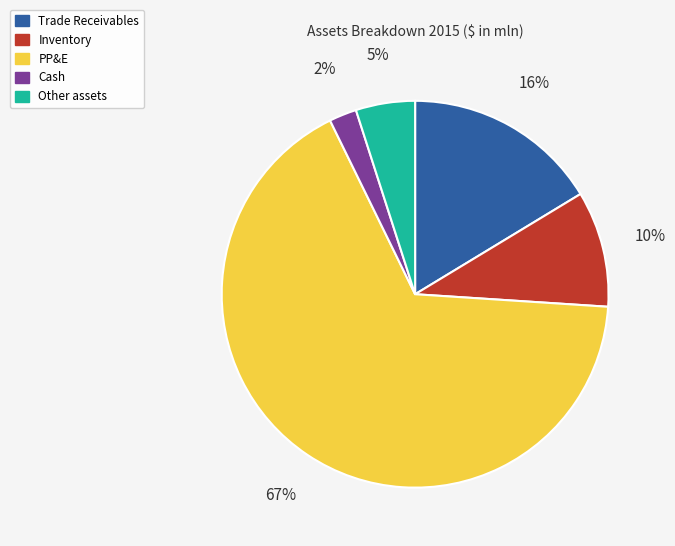

To the nearest percent, what is the average slice percentage?

20%